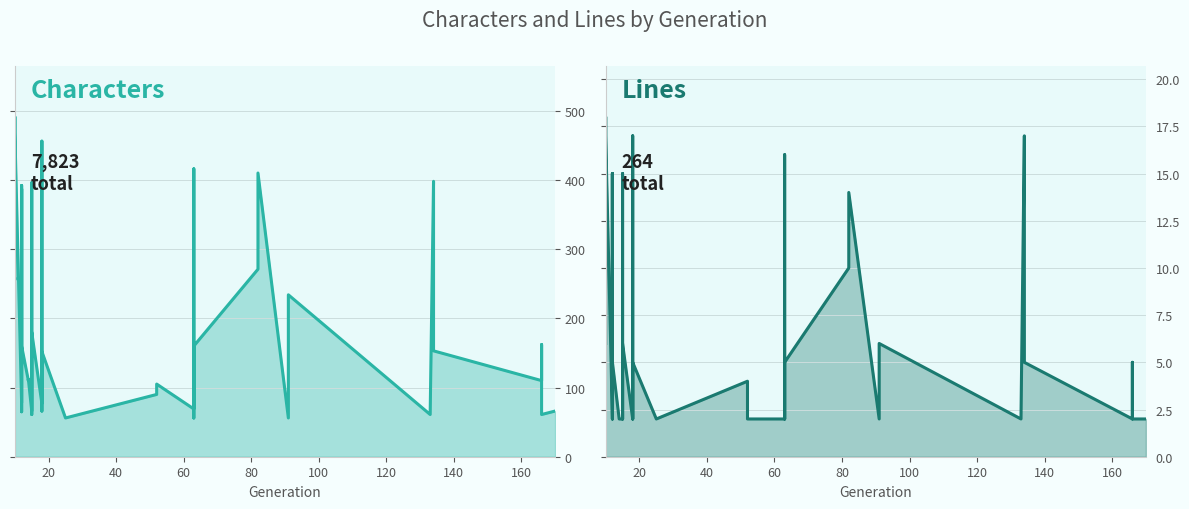

What is the difference between the second highest and minimum values in the Lines series?

15